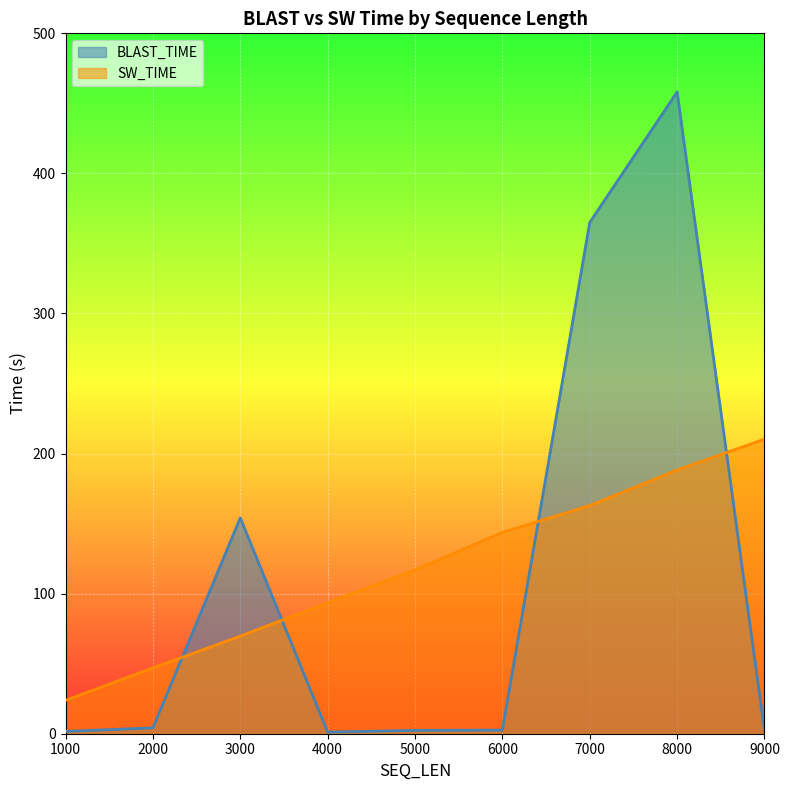

True or false: SW_TIME has a value of 116.2 at 3000.

False